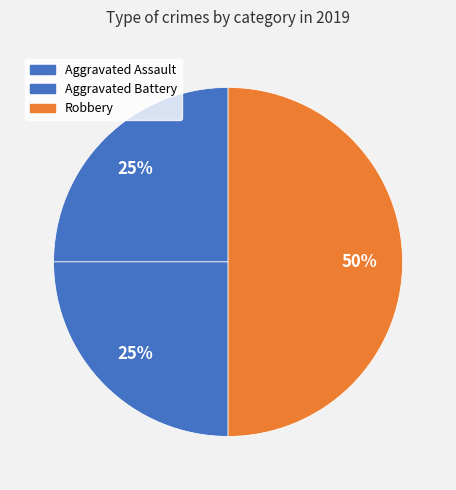

True or false: Aggravated Assault accounts for 14% of the total.

False